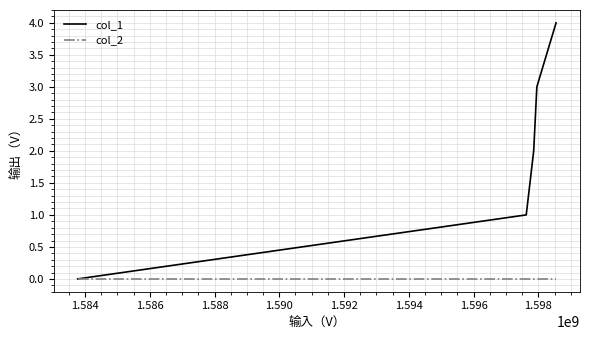

Which series has the largest total across all categories?

col_1